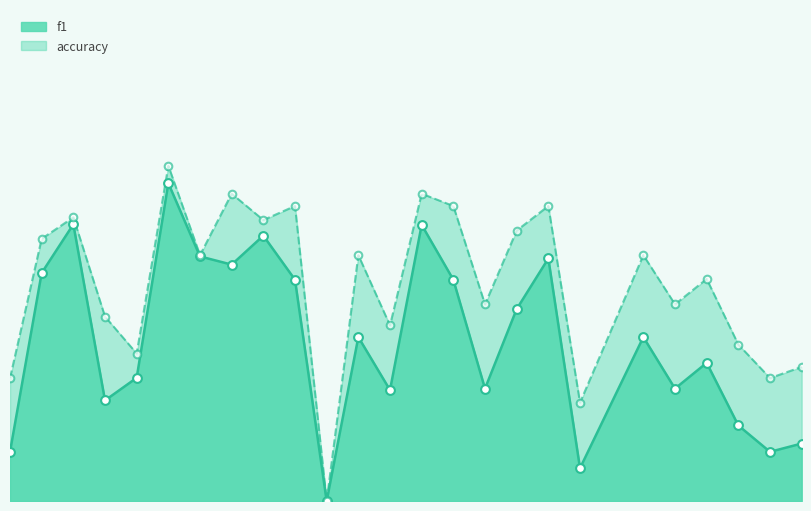

What are all the series names shown in the legend?

f1, accuracy